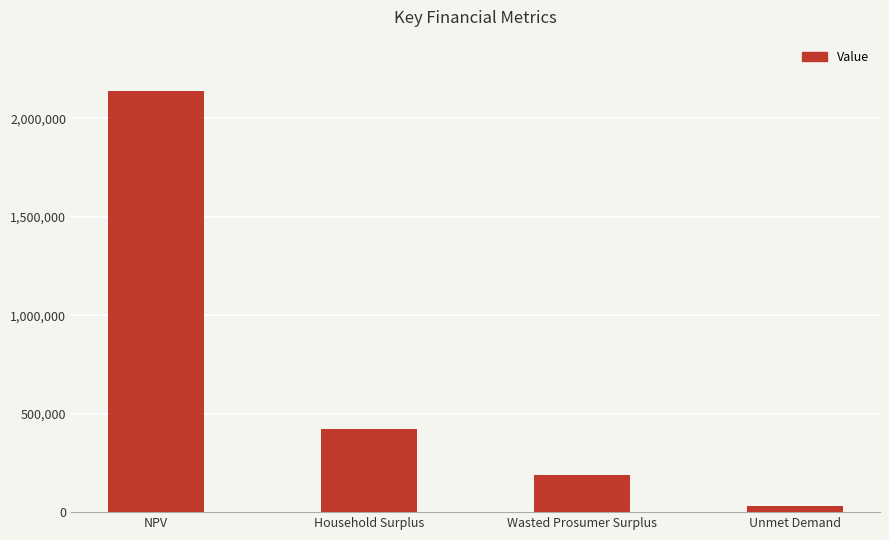

What is the maximum value shown in the chart?

2139525.7